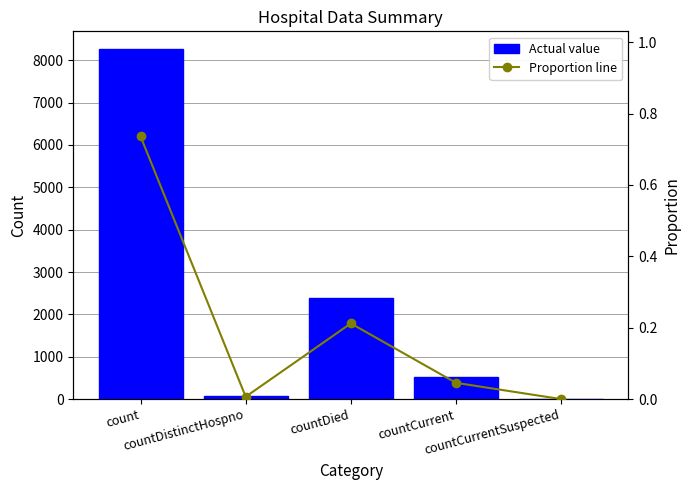

What is the total value across all series at countCurrent?

512.0